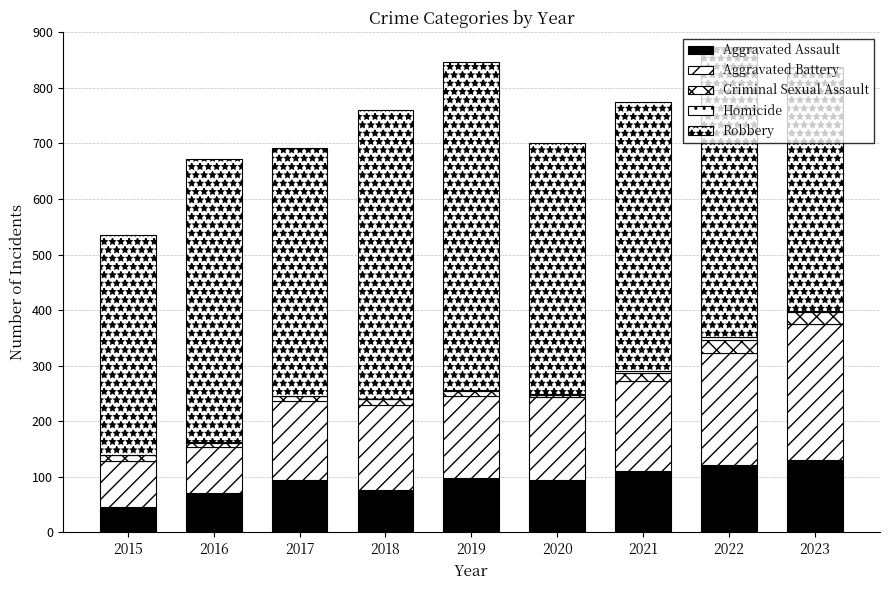

Rank the series by their maximum value, from highest to lowest.

Robbery, Aggravated Battery, Aggravated Assault, Criminal Sexual Assault, Homicide